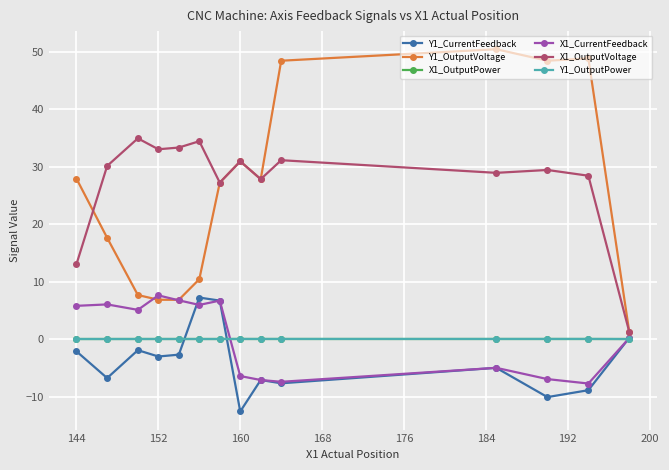

What is the minimum value shown in the chart?

-12.6